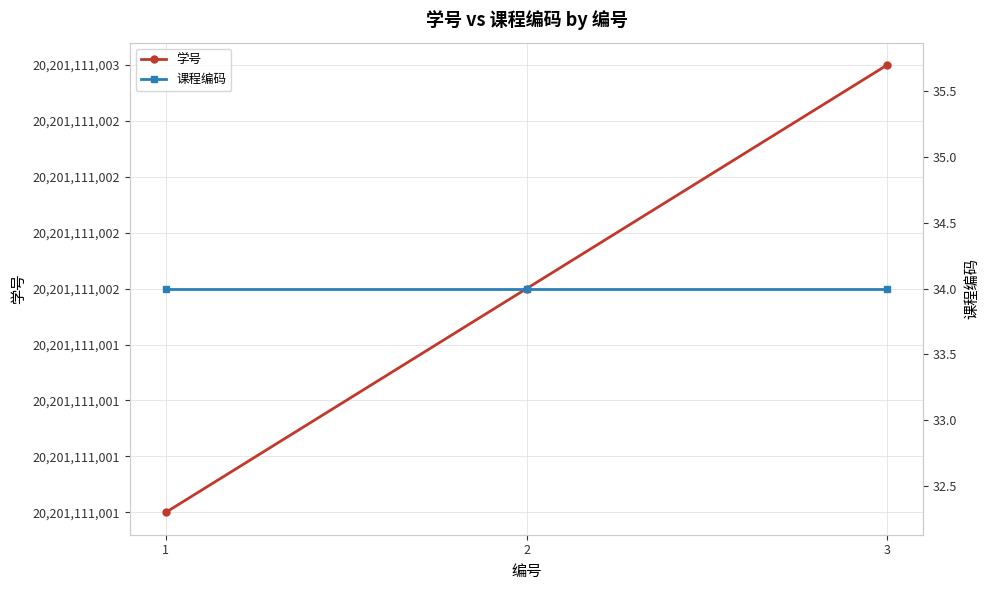

List the series in order of their peak value, lowest first.

课程编码, 学号